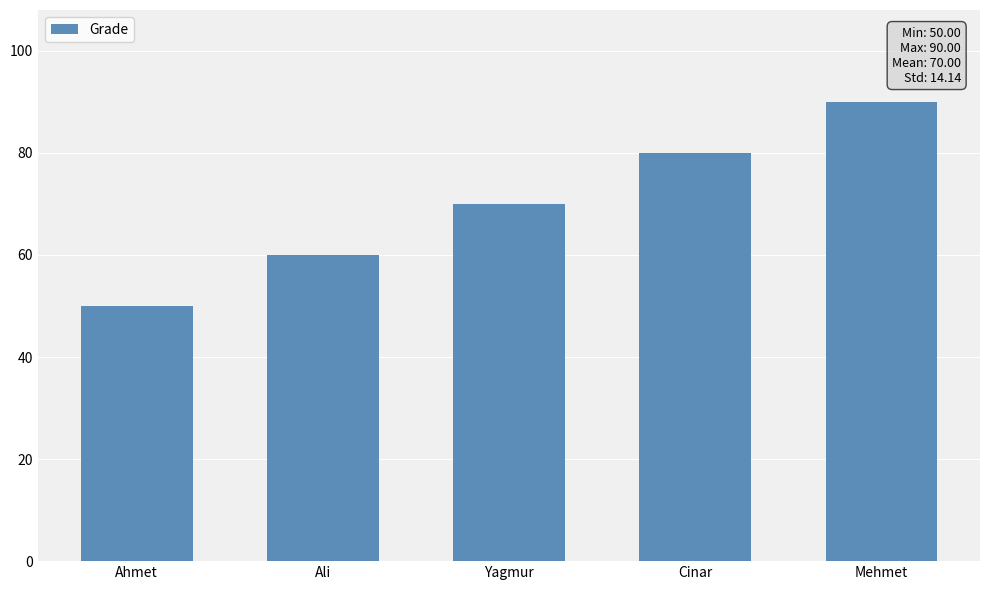

Are the bars grouped side by side (vs. stacked)?

No